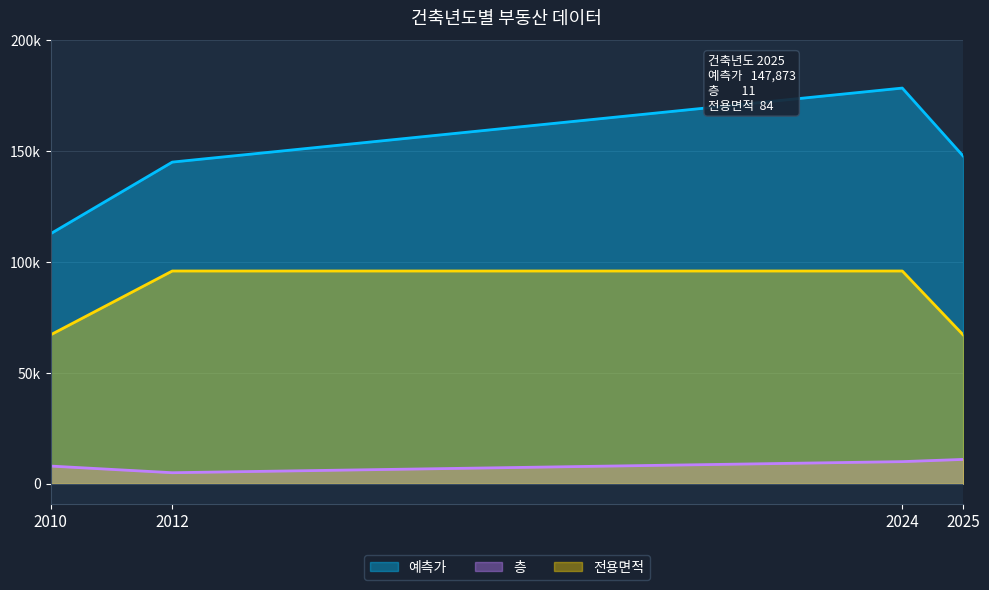

Does the chart have visible grid lines?

Yes